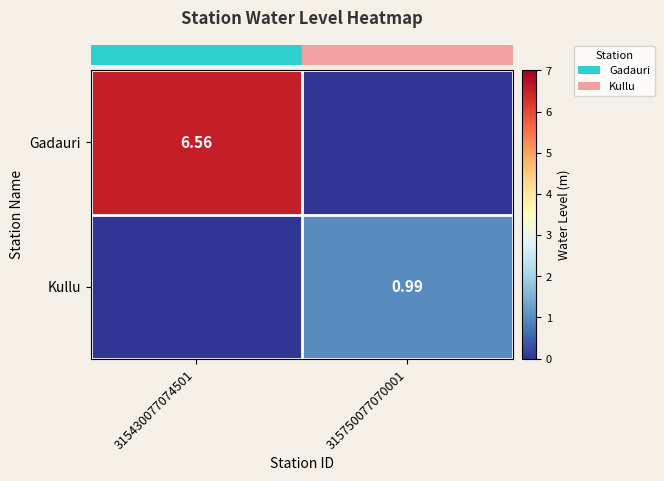

Which category has the highest value across all series?

315430077074501